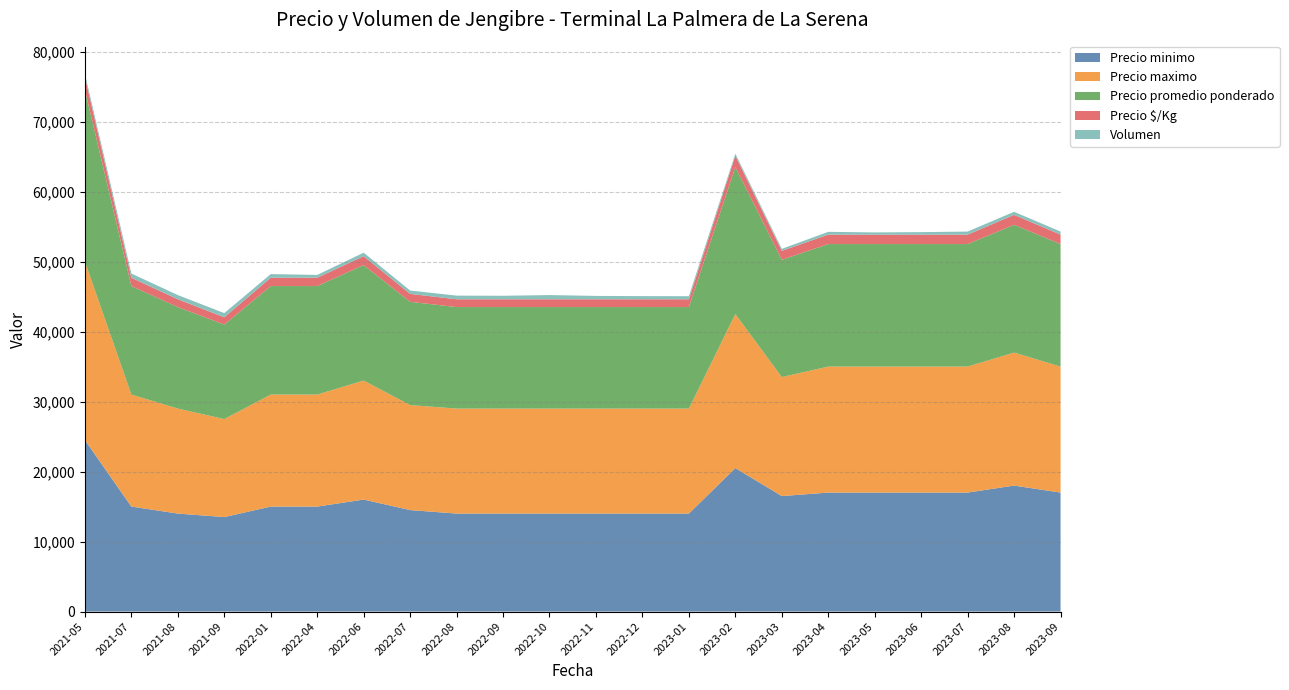

Reading left to right, transcribe all the data shown in this chart.

Precio minimo: 2021-05=24500	2021-07=15000	2021-08=14000	2021-09=13500	2022-01=15000	2022-04=15000	2022-06=16000	2022-07=14500	2022-08=14000	2022-09=14000	2022-10=14000	2022-11=14000	2022-12=14000	2023-01=14000	2023-02=20500	2023-03=16500	2023-04=17000	2023-05=17000	2023-06=17000	2023-07=17000	2023-08=18000	2023-09=17000
Precio maximo: 2021-05=25500	2021-07=16000	2021-08=15000	2021-09=14000	2022-01=16000	2022-04=16000	2022-06=17000	2022-07=15000	2022-08=15000	2022-09=15000	2022-10=15000	2022-11=15000	2022-12=15000	2023-01=15000	2023-02=22000	2023-03=17000	2023-04=18000	2023-05=18000	2023-06=18000	2023-07=18000	2023-08=19000	2023-09=18000
Precio promedio ponderado: 2021-05=24500	2021-07=15500	2021-08=14500	2021-09=13500	2022-01=15500	2022-04=15500	2022-06=16500	2022-07=14750	2022-08=14500	2022-09=14500	2022-10=14500	2022-11=14500	2022-12=14500	2023-01=14500	2023-02=21000	2023-03=16750	2023-04=17500	2023-05=17500	2023-06=17500	2023-07=17500	2023-08=18250	2023-09=17500
Precio $/Kg: 2021-05=1885	2021-07=1192	2021-08=1115	2021-09=1038	2022-01=1192	2022-04=1192	2022-06=1269	2022-07=1135	2022-08=1115	2022-09=1115	2022-10=1115	2022-11=1115	2022-12=1115	2023-01=1115	2023-02=1615	2023-03=1288	2023-04=1346	2023-05=1346	2023-06=1346	2023-07=1346	2023-08=1423	2023-09=1346
Volumen: 2021-05=450	2021-07=600	2021-08=600	2021-09=600	2022-01=520	2022-04=400	2022-06=500	2022-07=480	2022-08=520	2022-09=500	2022-10=600	2022-11=480	2022-12=450	2023-01=440	2023-02=300	2023-03=280	2023-04=400	2023-05=320	2023-06=360	2023-07=440	2023-08=440	2023-09=440